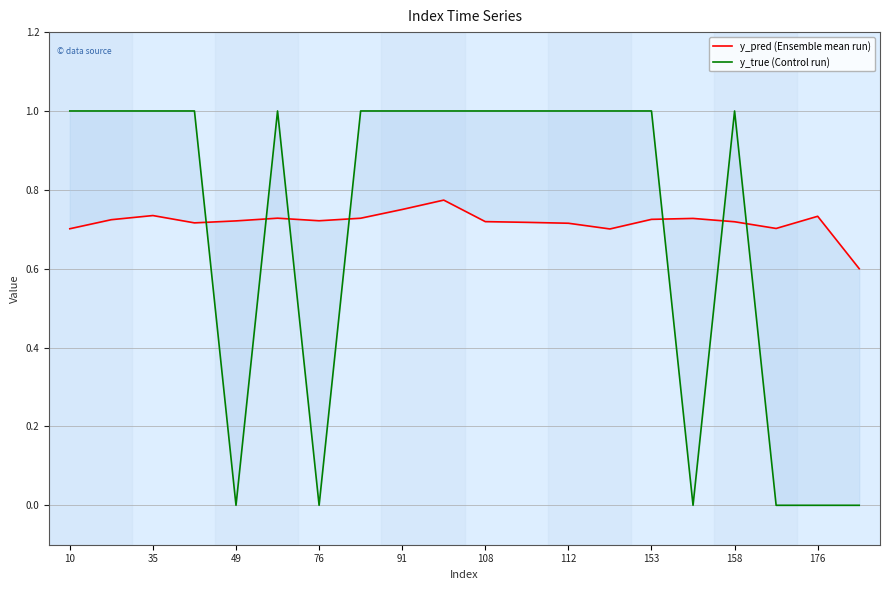

Which series has the largest range (max minus min)?

y_true (Control run)